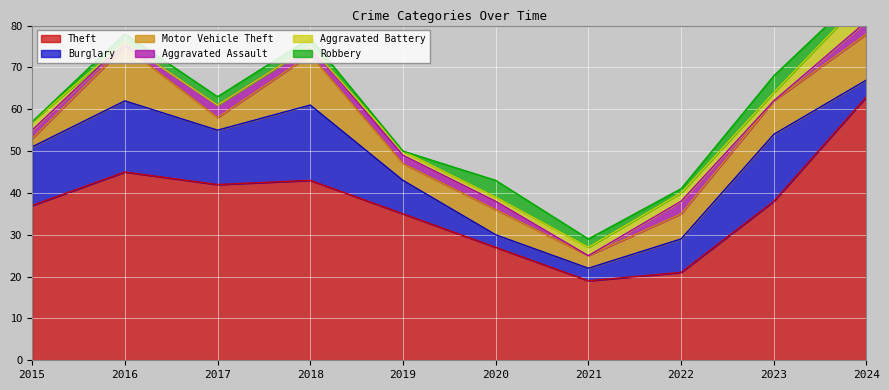

Reading left to right, transcribe all the data shown in this chart.

Theft: 37	45	42	43	35	27	19	21	38	63
Burglary: 14	17	13	18	8	3	3	8	16	4
Motor Vehicle Theft: 2	13	3	12	4	6	3	6	8	11
Aggravated Assault: 2	1	3	2	2	2	0	3	0	3
Aggravated Battery: 2	0	0	0	1	1	2	2	2	6
Robbery: 0	2	2	2	0	4	2	1	4	2